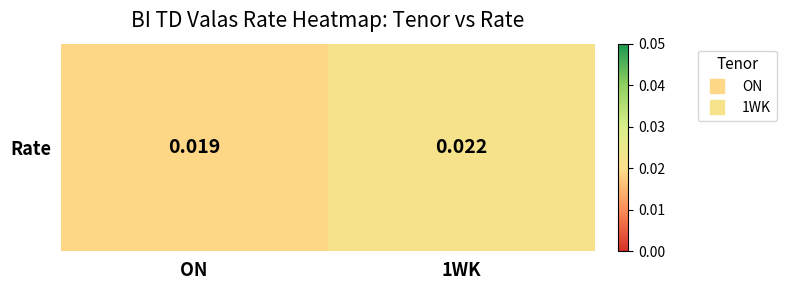

Count the number of data series in this chart.

1